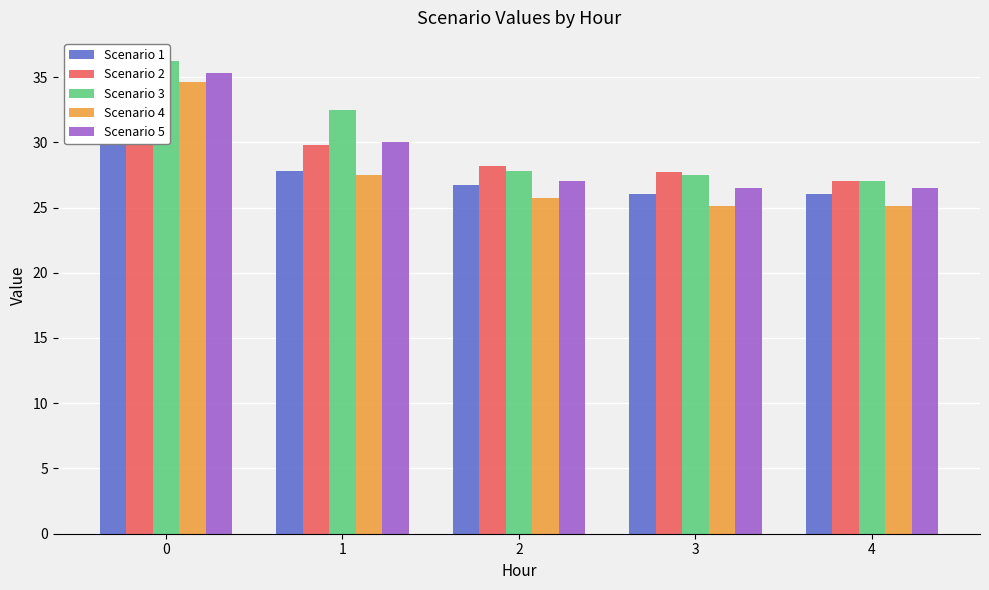

Which has a higher value, 1 or 3?

1